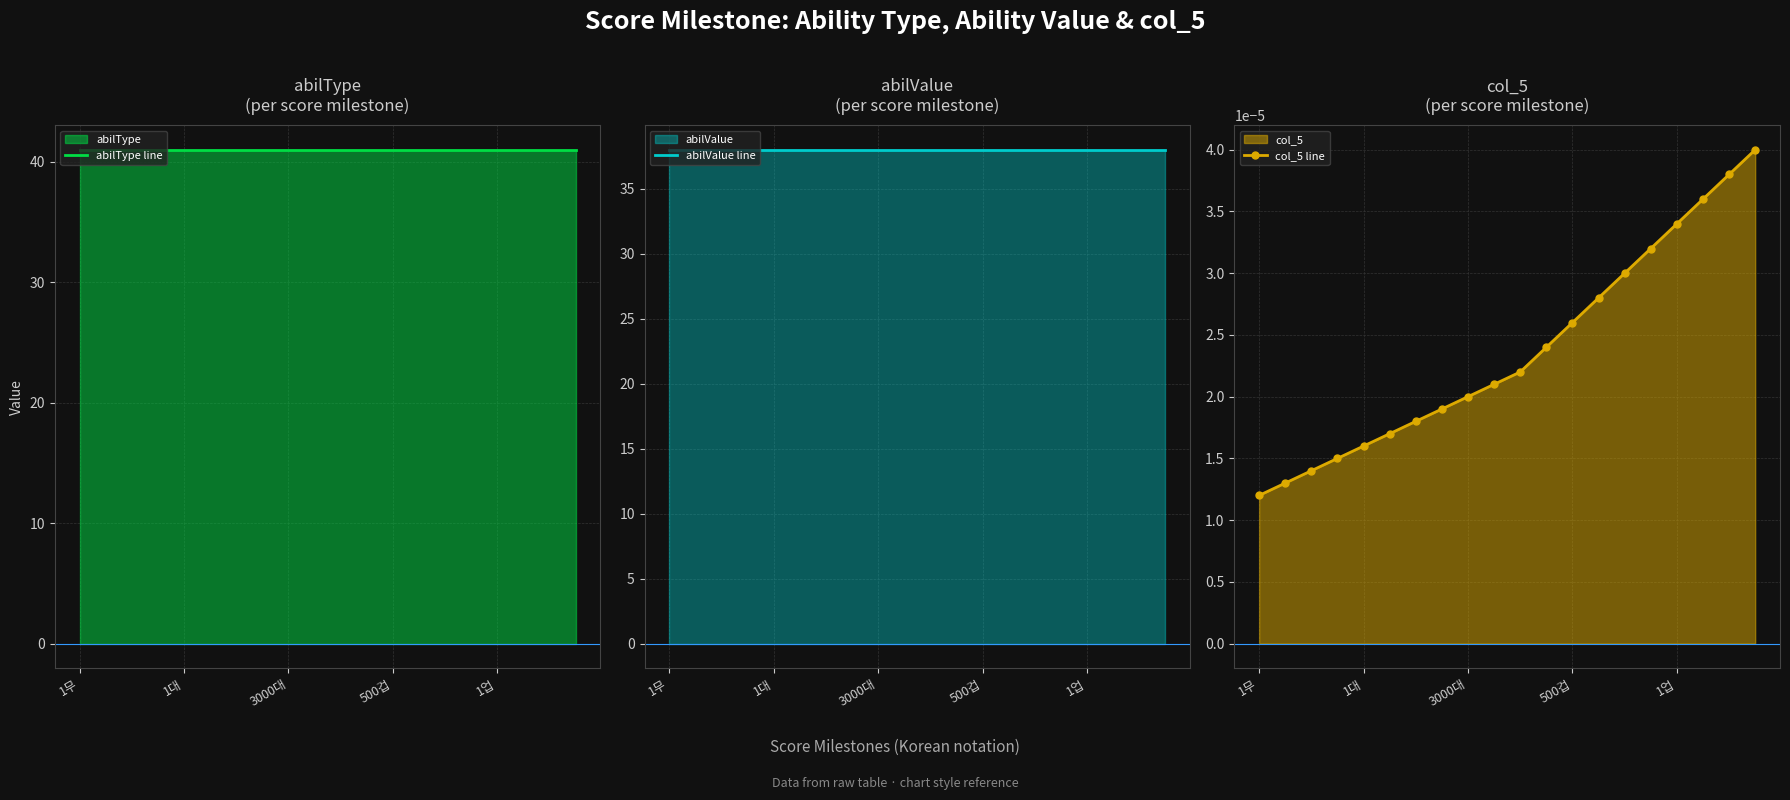

At which label does col_5 line reach its minimum?

1무